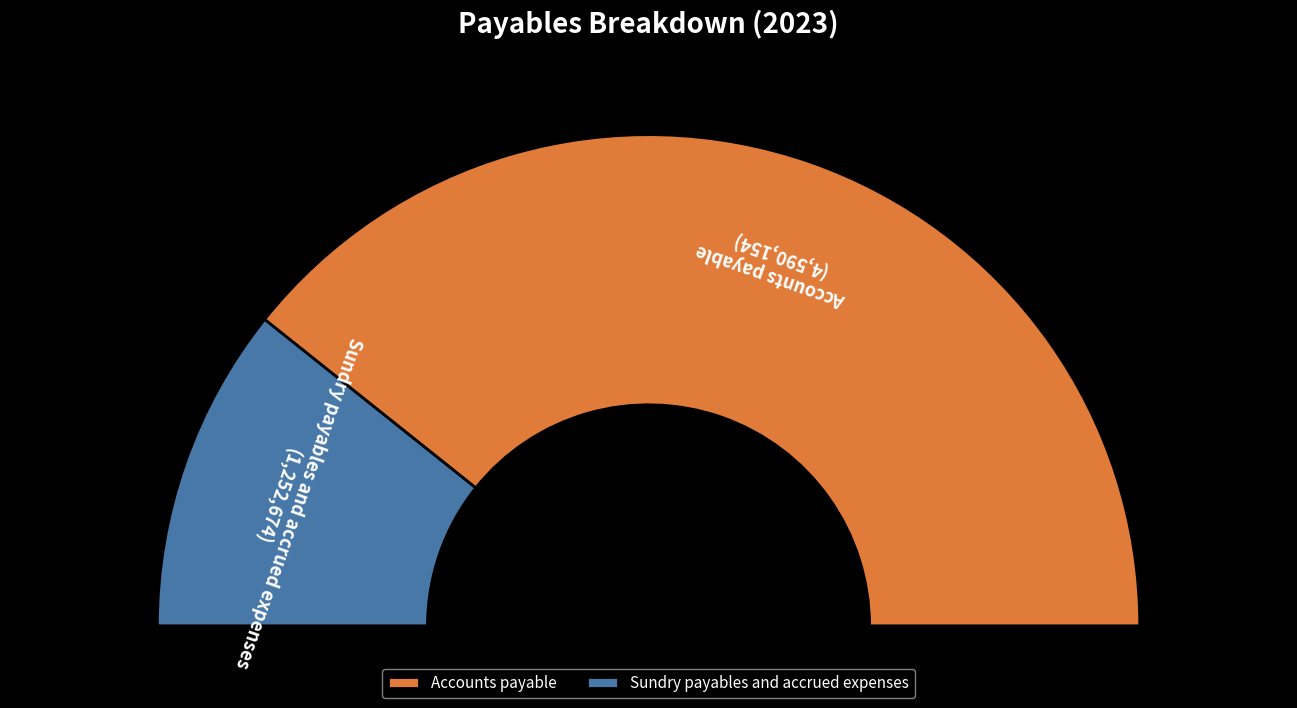

Rank the categories by value from lowest to highest.

Sundry payables and accrued expenses, Accounts payable